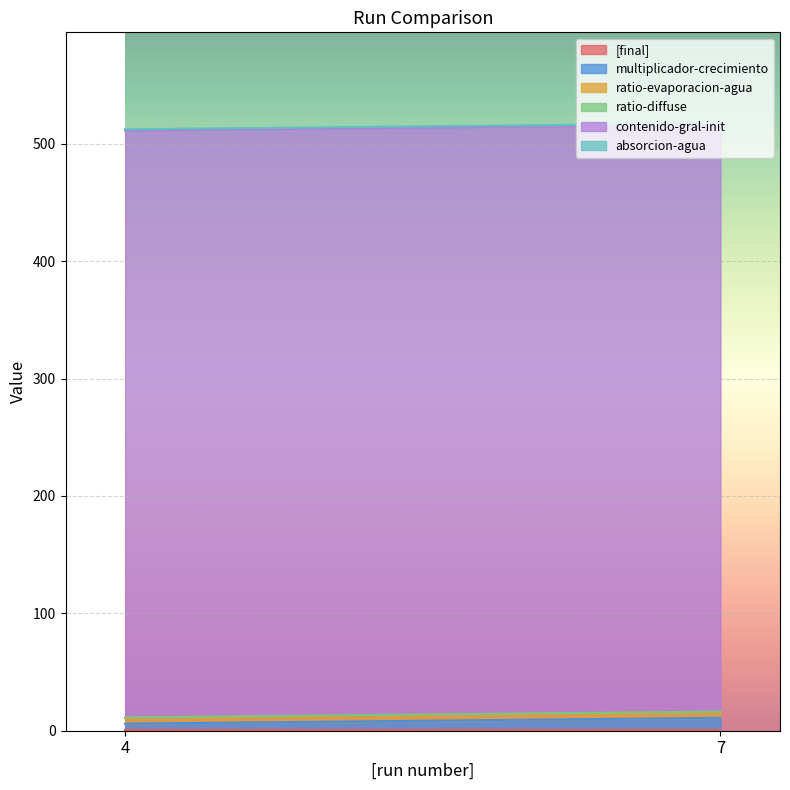

At which category is the sum across all series the highest?

7